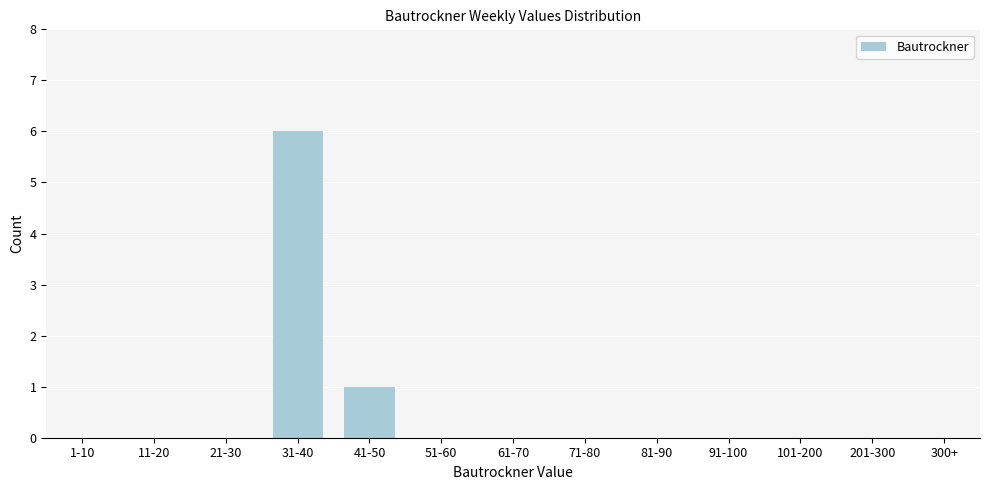

Reading right to left, transcribe all the data shown in this chart.

300+=0	201-300=0	101-200=0	91-100=0	81-90=0	71-80=0	61-70=0	51-60=0	41-50=1	31-40=6	21-30=0	11-20=0	1-10=0